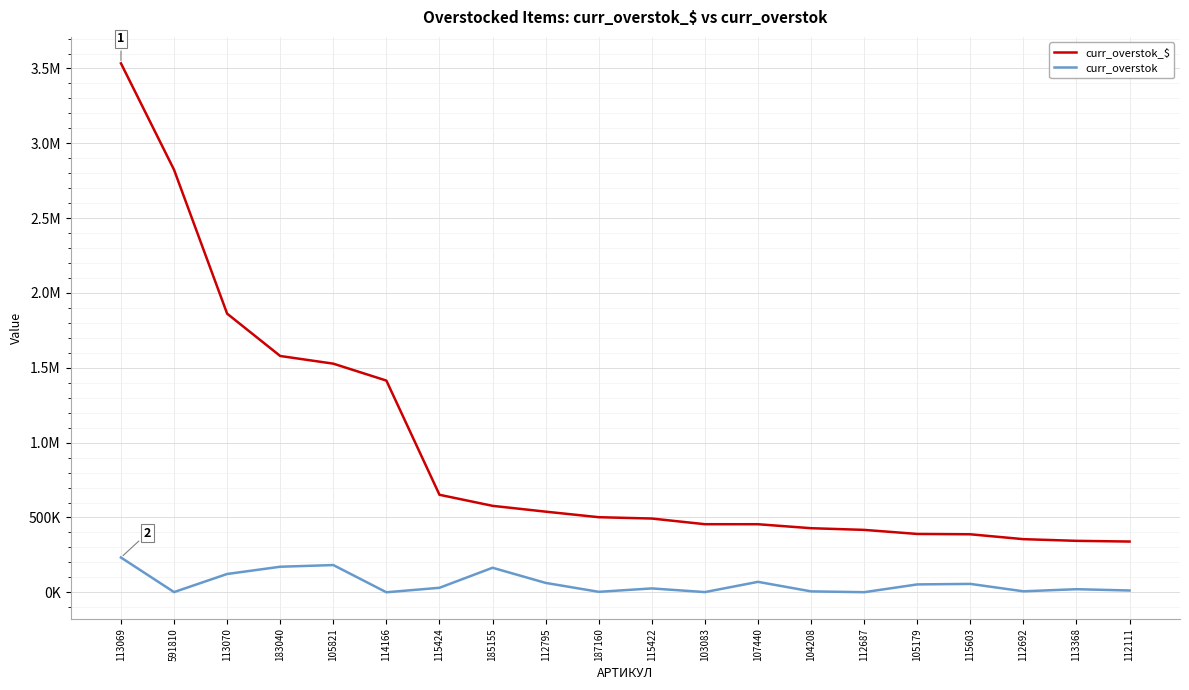

What are all the series names shown in the legend?

curr_overstok_$, curr_overstok